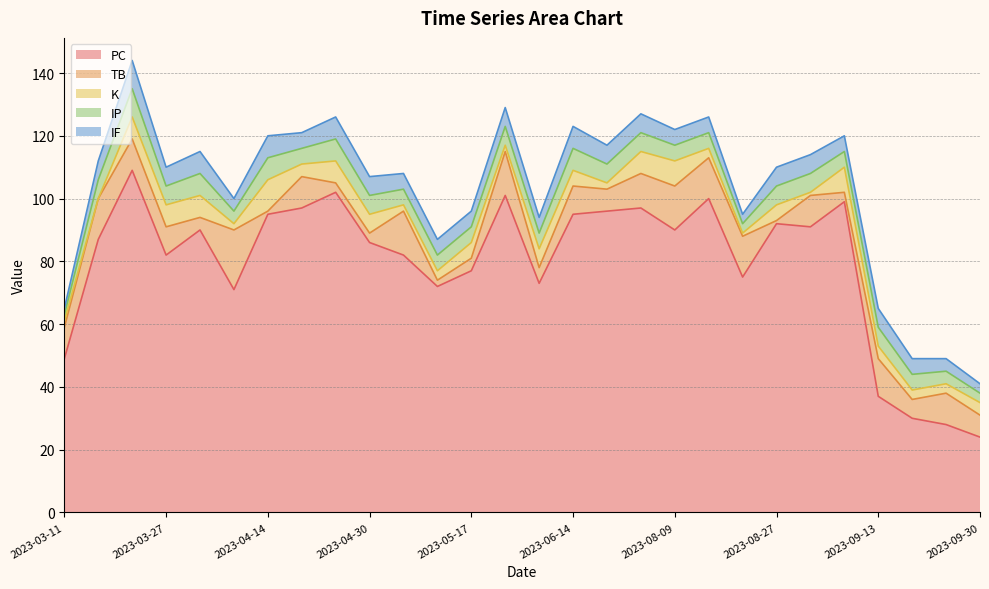

True or false: IF and PC cross at least once.

False